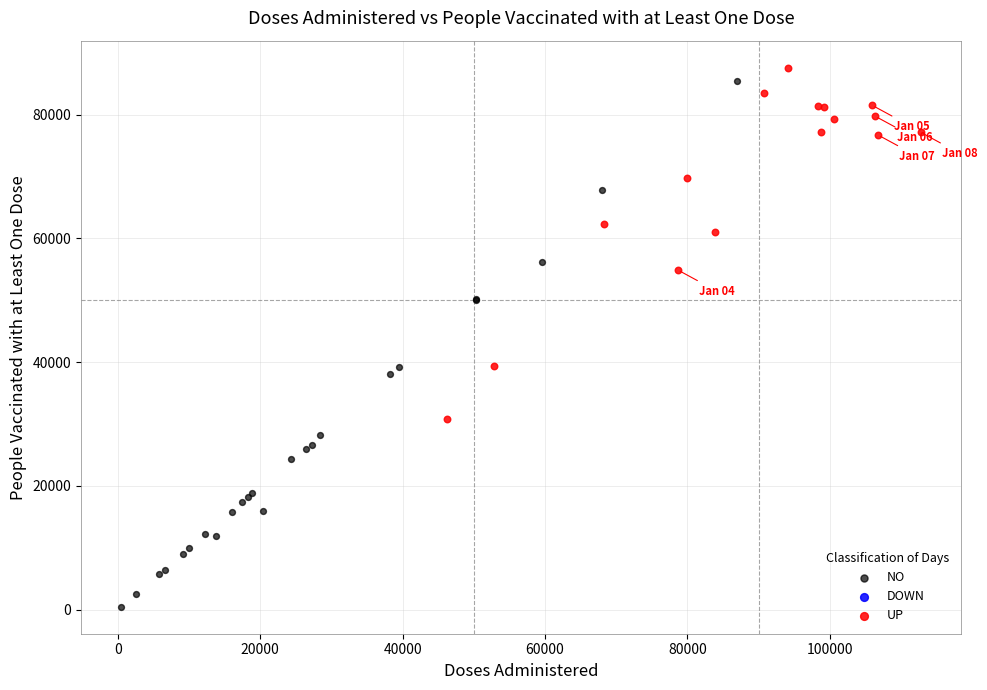

Which series has the widest spread of Y values?

NO